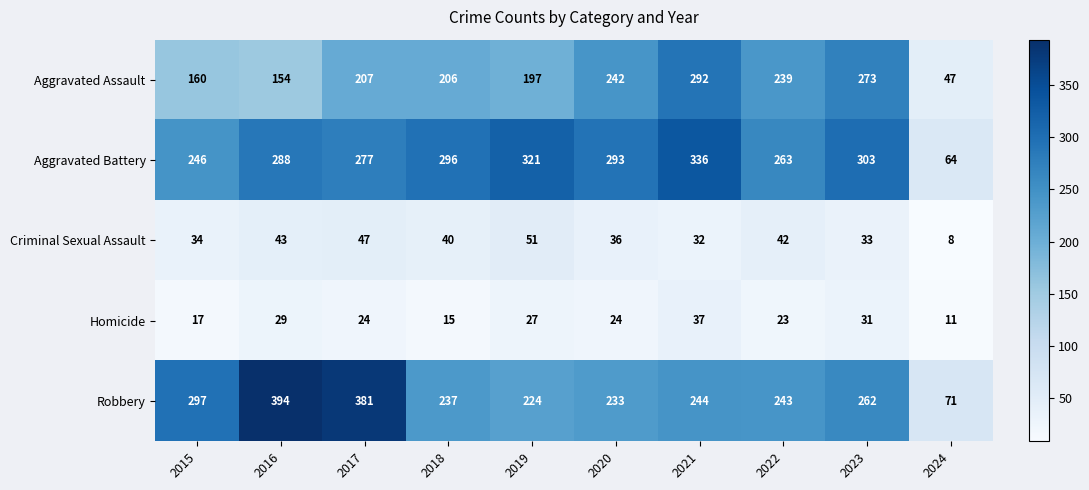

The value of Criminal Sexual Assault at 2023 is 19. True or false?

False